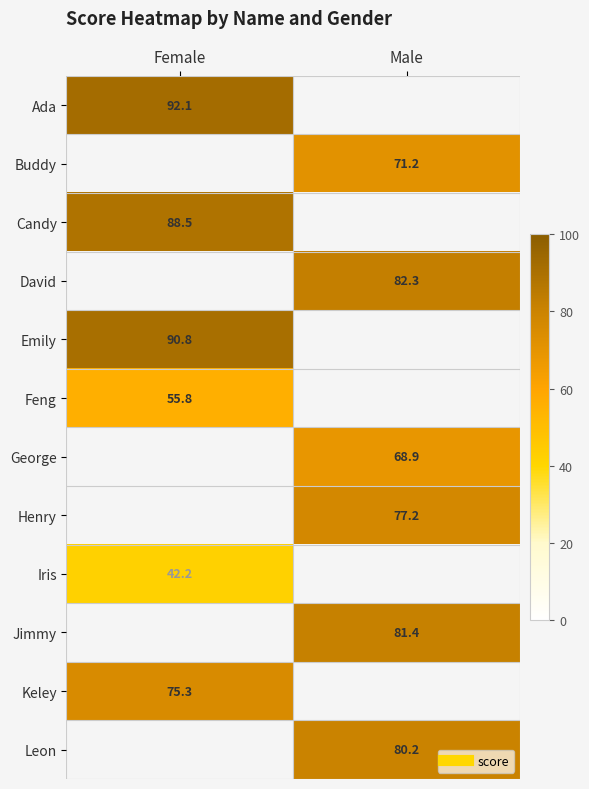

Where does the Buddy series first go above 71?

Male